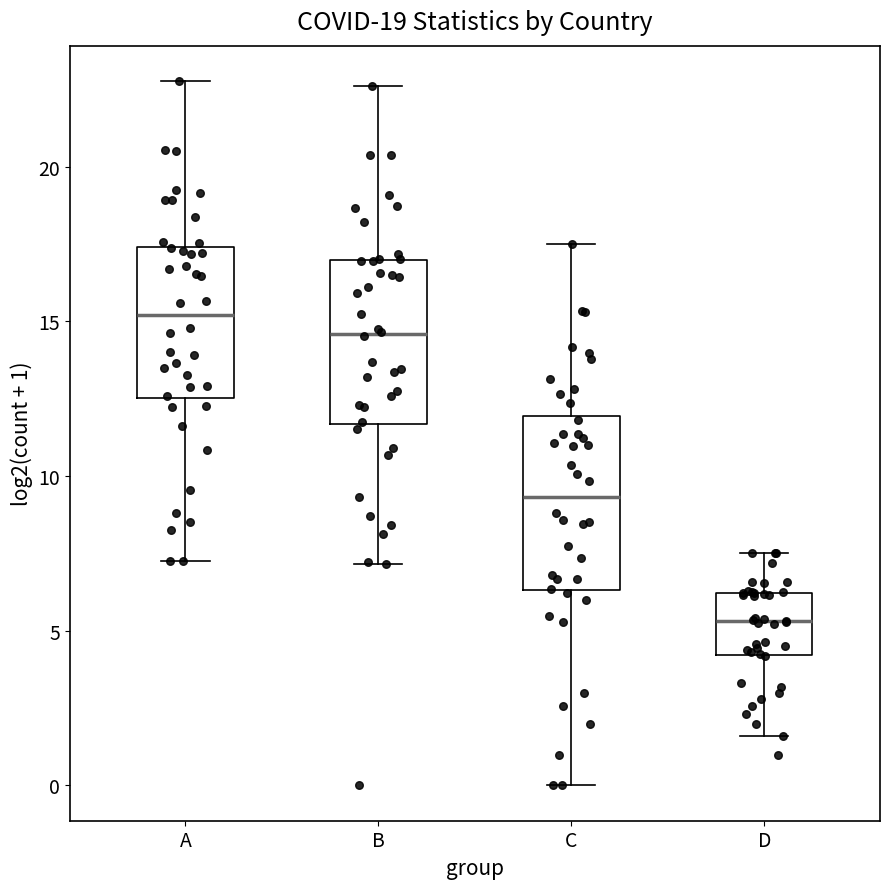

Which box's median line is the lowest?

D